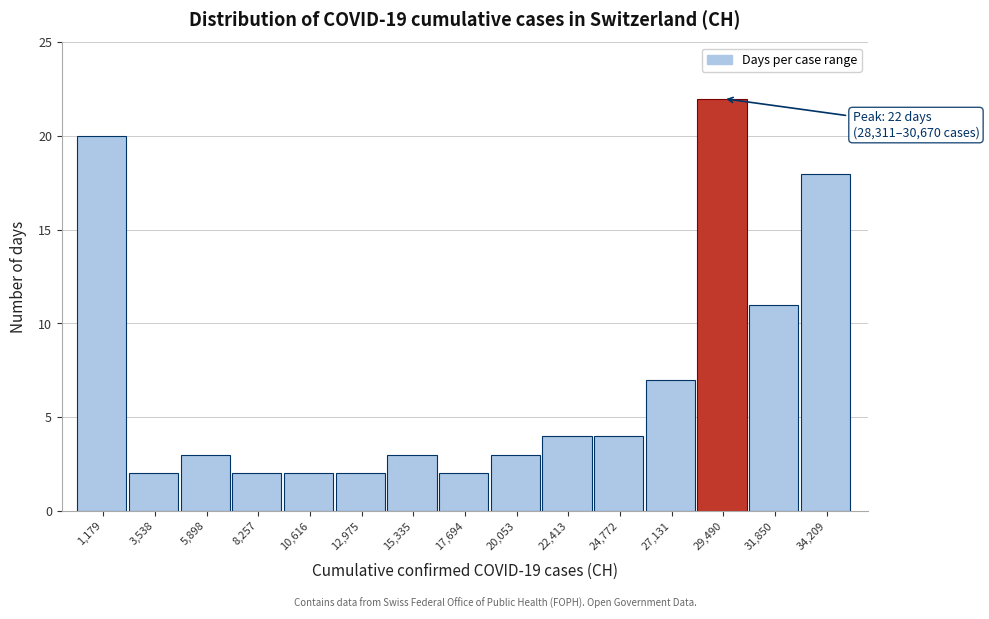

Over which range of the x-axis is the bar tallest?

28500 to 30500